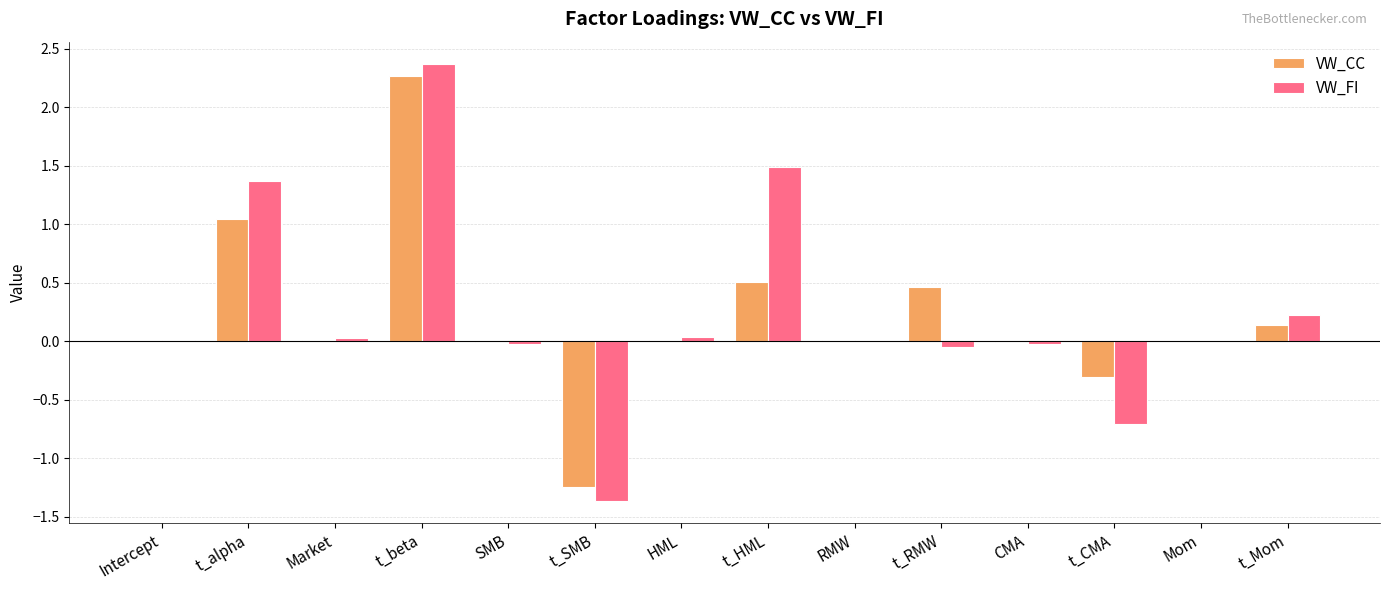

Which series has the largest total across all categories?

VW_FI